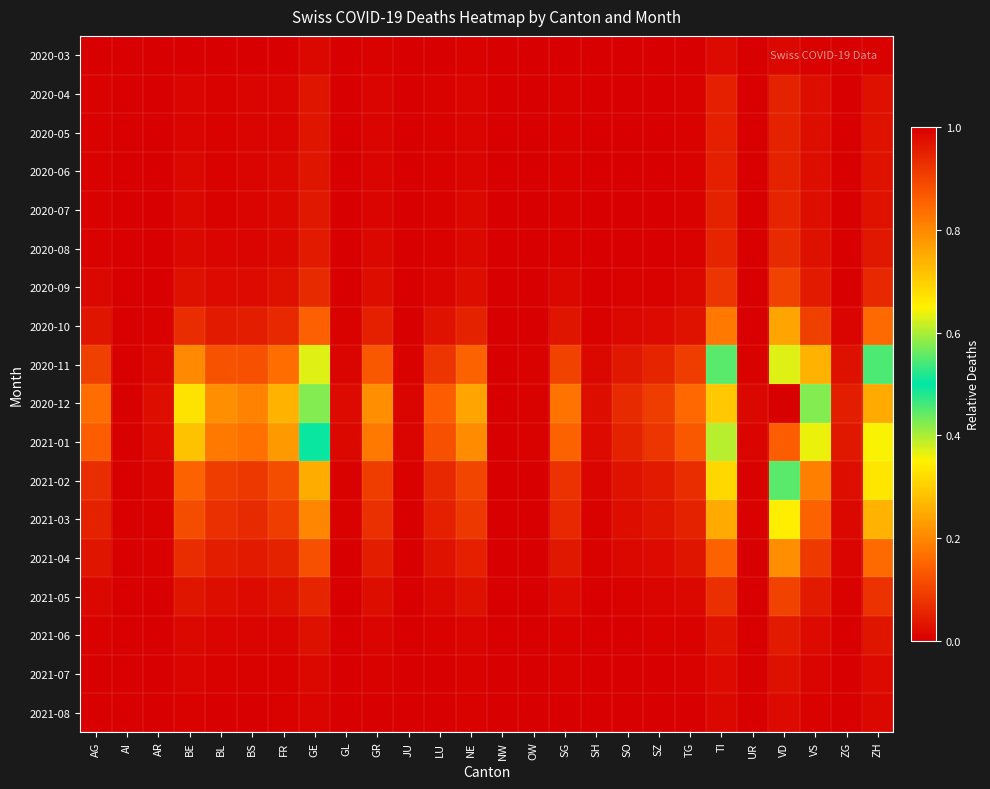

Reading left to right, transcribe all the data shown in this chart.

2020-03: AG=0.0	AI=0.0	AR=0.0	BE=0.0	BL=0.0	BS=0.0	FR=0.0	GE=0.0	GL=0.0	GR=0.0	JU=0.0	LU=0.0	NE=0.0	NW=0.0	OW=0.0	SG=0.0	SH=0.0	SO=0.0	SZ=0.0	TG=0.0	TI=0.0	UR=0.0	VD=0.0	VS=0.0	ZG=0.0	ZH=0.0
2020-04: AG=0.0	AI=0.0	AR=0.0	BE=0.0	BL=0.0	BS=0.0	FR=0.0	GE=0.0	GL=0.0	GR=0.0	JU=0.0	LU=0.0	NE=0.0	NW=0.0	OW=0.0	SG=0.0	SH=0.0	SO=0.0	SZ=0.0	TG=0.0	TI=0.0	UR=0.0	VD=0.1	VS=0.0	ZG=0.0	ZH=0.0
2020-05: AG=0.0	AI=0.0	AR=0.0	BE=0.0	BL=0.0	BS=0.0	FR=0.0	GE=0.0	GL=0.0	GR=0.0	JU=0.0	LU=0.0	NE=0.0	NW=0.0	OW=0.0	SG=0.0	SH=0.0	SO=0.0	SZ=0.0	TG=0.0	TI=0.0	UR=0.0	VD=0.1	VS=0.0	ZG=0.0	ZH=0.0
2020-06: AG=0.0	AI=0.0	AR=0.0	BE=0.0	BL=0.0	BS=0.0	FR=0.0	GE=0.0	GL=0.0	GR=0.0	JU=0.0	LU=0.0	NE=0.0	NW=0.0	OW=0.0	SG=0.0	SH=0.0	SO=0.0	SZ=0.0	TG=0.0	TI=0.1	UR=0.0	VD=0.1	VS=0.0	ZG=0.0	ZH=0.0
2020-07: AG=0.0	AI=0.0	AR=0.0	BE=0.0	BL=0.0	BS=0.0	FR=0.0	GE=0.0	GL=0.0	GR=0.0	JU=0.0	LU=0.0	NE=0.0	NW=0.0	OW=0.0	SG=0.0	SH=0.0	SO=0.0	SZ=0.0	TG=0.0	TI=0.1	UR=0.0	VD=0.1	VS=0.0	ZG=0.0	ZH=0.0
2020-08: AG=0.0	AI=0.0	AR=0.0	BE=0.0	BL=0.0	BS=0.0	FR=0.0	GE=0.0	GL=0.0	GR=0.0	JU=0.0	LU=0.0	NE=0.0	NW=0.0	OW=0.0	SG=0.0	SH=0.0	SO=0.0	SZ=0.0	TG=0.0	TI=0.1	UR=0.0	VD=0.1	VS=0.0	ZG=0.0	ZH=0.0
2020-09: AG=0.0	AI=0.0	AR=0.0	BE=0.0	BL=0.0	BS=0.0	FR=0.0	GE=0.1	GL=0.0	GR=0.0	JU=0.0	LU=0.0	NE=0.0	NW=0.0	OW=0.0	SG=0.0	SH=0.0	SO=0.0	SZ=0.0	TG=0.0	TI=0.1	UR=0.0	VD=0.1	VS=0.0	ZG=0.0	ZH=0.1
2020-10: AG=0.0	AI=0.0	AR=0.0	BE=0.1	BL=0.0	BS=0.0	FR=0.1	GE=0.1	GL=0.0	GR=0.0	JU=0.0	LU=0.0	NE=0.1	NW=0.0	OW=0.0	SG=0.0	SH=0.0	SO=0.0	SZ=0.0	TG=0.0	TI=0.2	UR=0.0	VD=0.2	VS=0.1	ZG=0.0	ZH=0.2
2020-11: AG=0.1	AI=0.0	AR=0.0	BE=0.2	BL=0.1	BS=0.1	FR=0.2	GE=0.4	GL=0.0	GR=0.1	JU=0.0	LU=0.1	NE=0.1	NW=0.0	OW=0.0	SG=0.1	SH=0.0	SO=0.0	SZ=0.1	TG=0.1	TI=0.4	UR=0.0	VD=0.6	VS=0.3	ZG=0.0	ZH=0.5
2020-12: AG=0.2	AI=0.0	AR=0.0	BE=0.3	BL=0.2	BS=0.2	FR=0.3	GE=0.6	GL=0.0	GR=0.2	JU=0.0	LU=0.1	NE=0.2	NW=0.0	OW=0.0	SG=0.2	SH=0.0	SO=0.1	SZ=0.1	TG=0.2	TI=0.7	UR=0.0	VD=1.0	VS=0.4	ZG=0.0	ZH=0.8
2021-01: AG=0.1	AI=0.0	AR=0.0	BE=0.3	BL=0.2	BS=0.2	FR=0.2	GE=0.5	GL=0.0	GR=0.2	JU=0.0	LU=0.1	NE=0.2	NW=0.0	OW=0.0	SG=0.1	SH=0.0	SO=0.1	SZ=0.1	TG=0.1	TI=0.6	UR=0.0	VD=0.9	VS=0.4	ZG=0.0	ZH=0.6
2021-02: AG=0.1	AI=0.0	AR=0.0	BE=0.1	BL=0.1	BS=0.1	FR=0.1	GE=0.3	GL=0.0	GR=0.1	JU=0.0	LU=0.1	NE=0.1	NW=0.0	OW=0.0	SG=0.1	SH=0.0	SO=0.0	SZ=0.0	TG=0.1	TI=0.3	UR=0.0	VD=0.4	VS=0.2	ZG=0.0	ZH=0.3
2021-03: AG=0.1	AI=0.0	AR=0.0	BE=0.1	BL=0.1	BS=0.1	FR=0.1	GE=0.2	GL=0.0	GR=0.1	JU=0.0	LU=0.0	NE=0.1	NW=0.0	OW=0.0	SG=0.1	SH=0.0	SO=0.0	SZ=0.0	TG=0.1	TI=0.2	UR=0.0	VD=0.3	VS=0.1	ZG=0.0	ZH=0.3
2021-04: AG=0.0	AI=0.0	AR=0.0	BE=0.1	BL=0.0	BS=0.0	FR=0.1	GE=0.1	GL=0.0	GR=0.0	JU=0.0	LU=0.0	NE=0.0	NW=0.0	OW=0.0	SG=0.0	SH=0.0	SO=0.0	SZ=0.0	TG=0.0	TI=0.1	UR=0.0	VD=0.2	VS=0.1	ZG=0.0	ZH=0.2
2021-05: AG=0.0	AI=0.0	AR=0.0	BE=0.0	BL=0.0	BS=0.0	FR=0.0	GE=0.1	GL=0.0	GR=0.0	JU=0.0	LU=0.0	NE=0.0	NW=0.0	OW=0.0	SG=0.0	SH=0.0	SO=0.0	SZ=0.0	TG=0.0	TI=0.1	UR=0.0	VD=0.1	VS=0.0	ZG=0.0	ZH=0.1
2021-06: AG=0.0	AI=0.0	AR=0.0	BE=0.0	BL=0.0	BS=0.0	FR=0.0	GE=0.0	GL=0.0	GR=0.0	JU=0.0	LU=0.0	NE=0.0	NW=0.0	OW=0.0	SG=0.0	SH=0.0	SO=0.0	SZ=0.0	TG=0.0	TI=0.0	UR=0.0	VD=0.0	VS=0.0	ZG=0.0	ZH=0.0
2021-07: AG=0.0	AI=0.0	AR=0.0	BE=0.0	BL=0.0	BS=0.0	FR=0.0	GE=0.0	GL=0.0	GR=0.0	JU=0.0	LU=0.0	NE=0.0	NW=0.0	OW=0.0	SG=0.0	SH=0.0	SO=0.0	SZ=0.0	TG=0.0	TI=0.0	UR=0.0	VD=0.0	VS=0.0	ZG=0.0	ZH=0.0
2021-08: AG=0.0	AI=0.0	AR=0.0	BE=0.0	BL=0.0	BS=0.0	FR=0.0	GE=0.0	GL=0.0	GR=0.0	JU=0.0	LU=0.0	NE=0.0	NW=0.0	OW=0.0	SG=0.0	SH=0.0	SO=0.0	SZ=0.0	TG=0.0	TI=0.0	UR=0.0	VD=0.0	VS=0.0	ZG=0.0	ZH=0.0